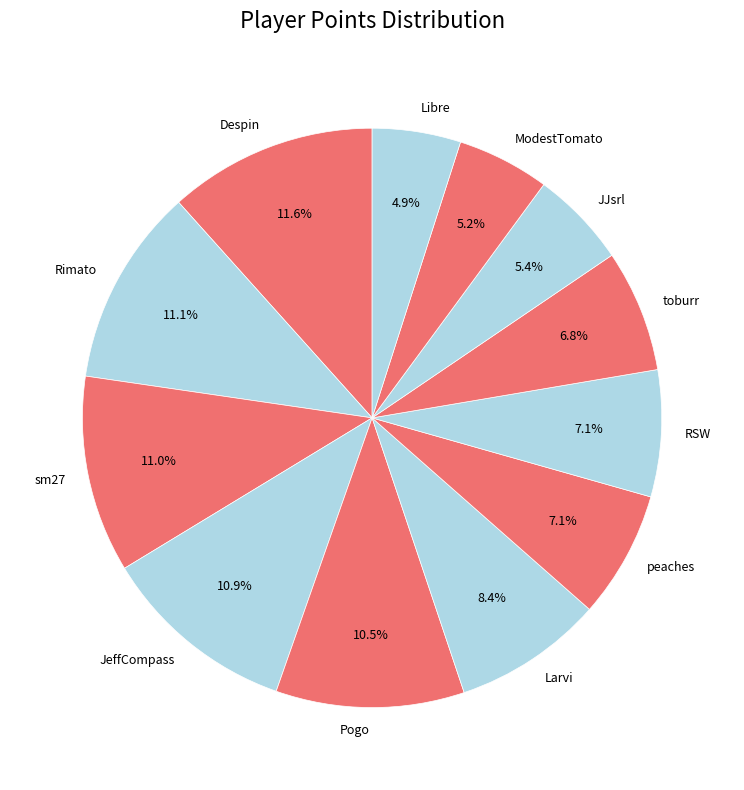

Which slice is the largest?

Despin